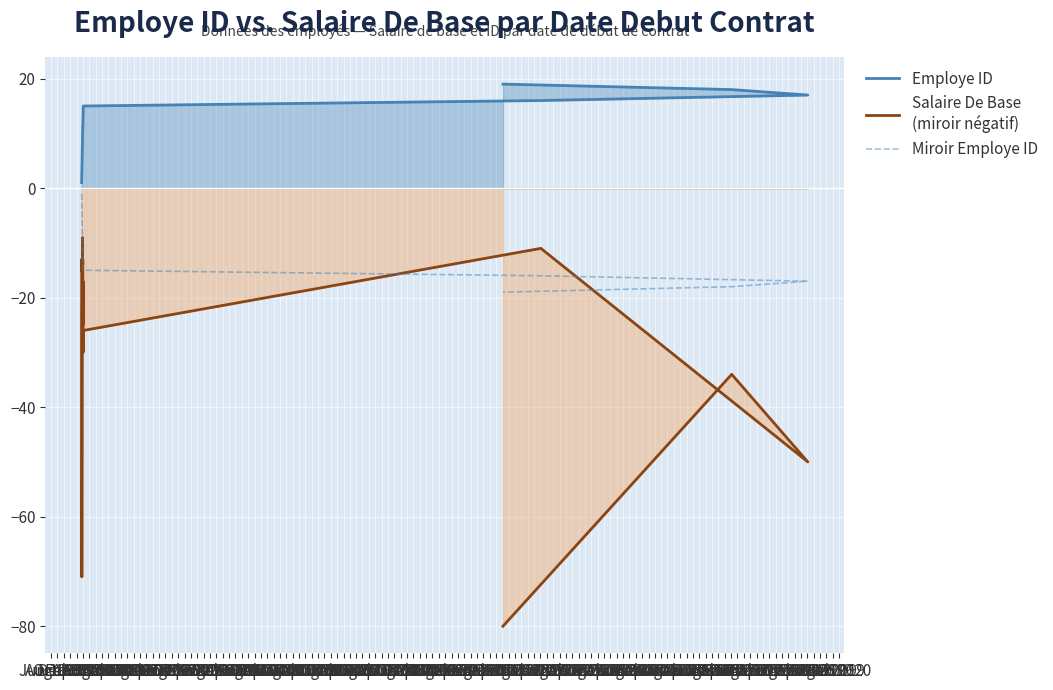

What is the approximate value of Salaire De Base
(miroir négatif) at Aug 2000?

-9.0